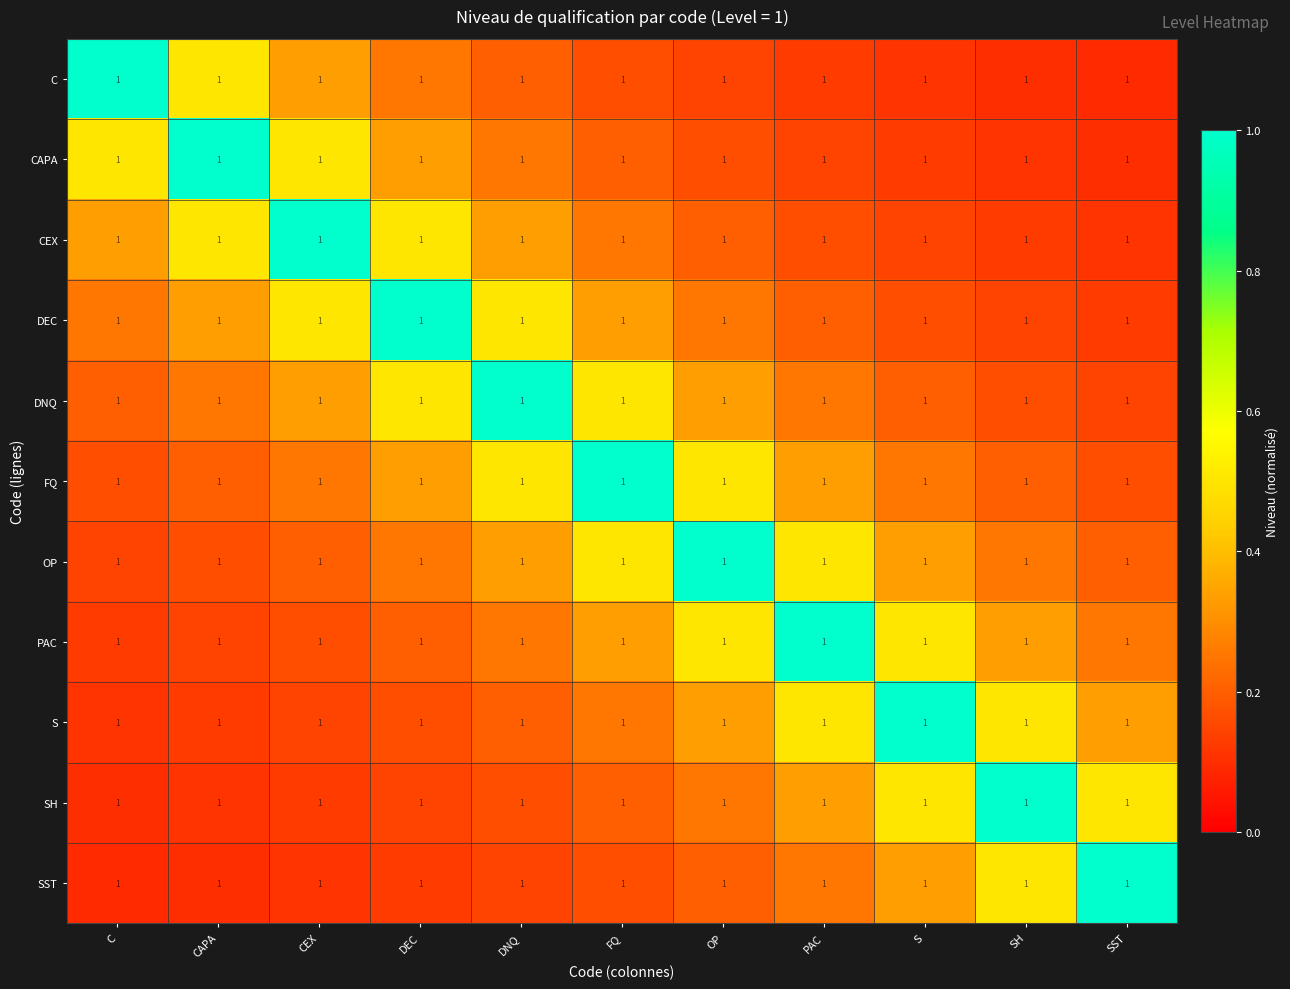

At which label is DEC closest to 0?

SST